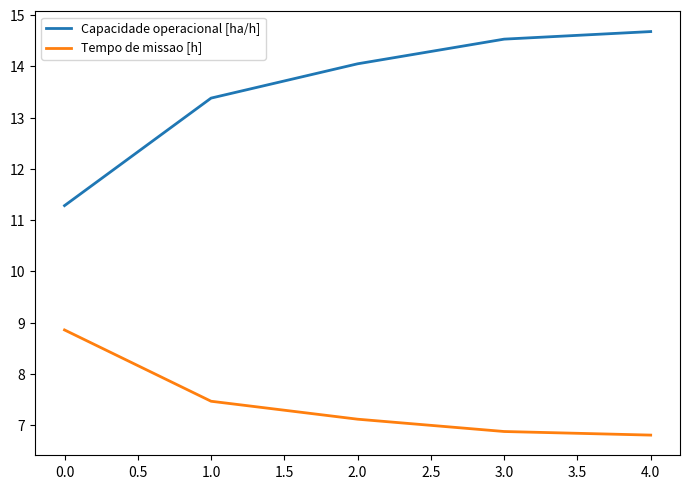

True or false: Capacidade operacional [ha/h] has more than 1 interior local peaks.

False